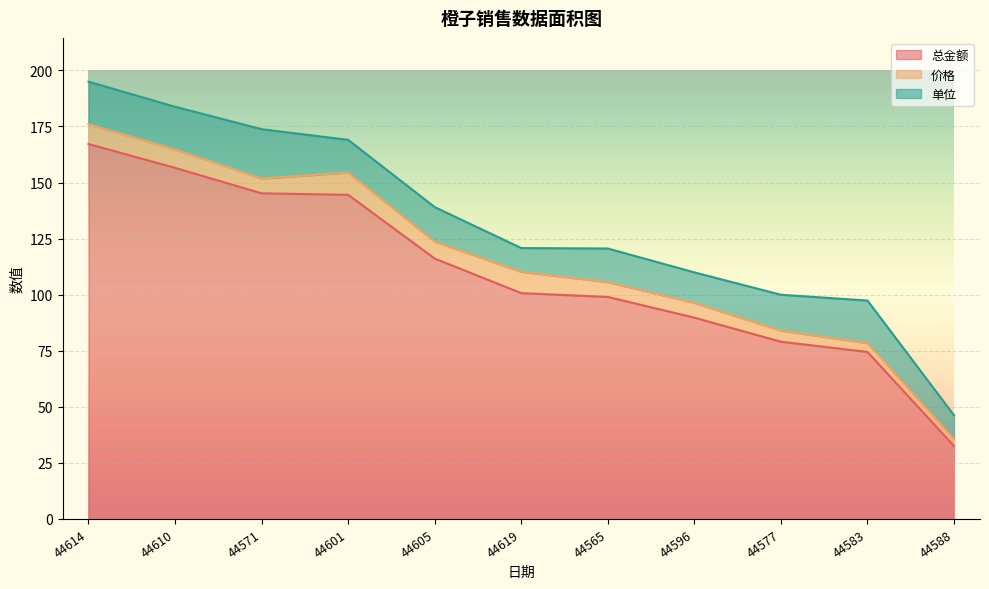

What is the difference between the highest and lowest values at 44588?

29.5